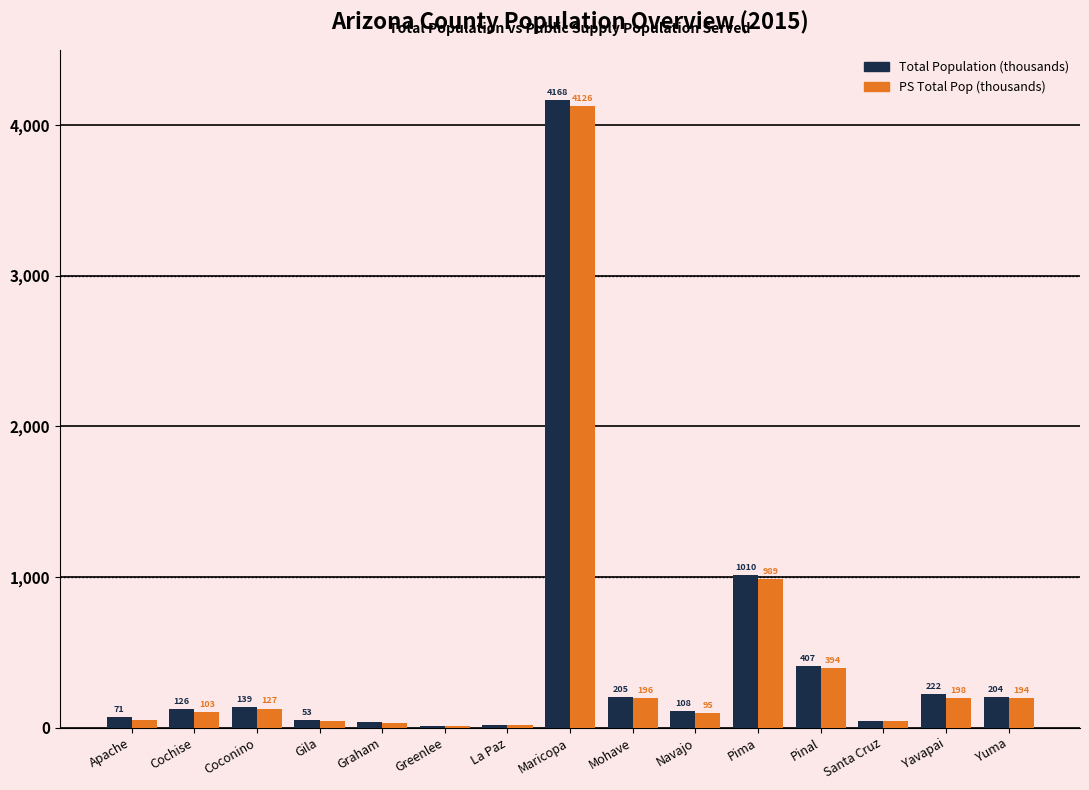

Where is Total Population (thousands) nearest to the value 2088?

Pima